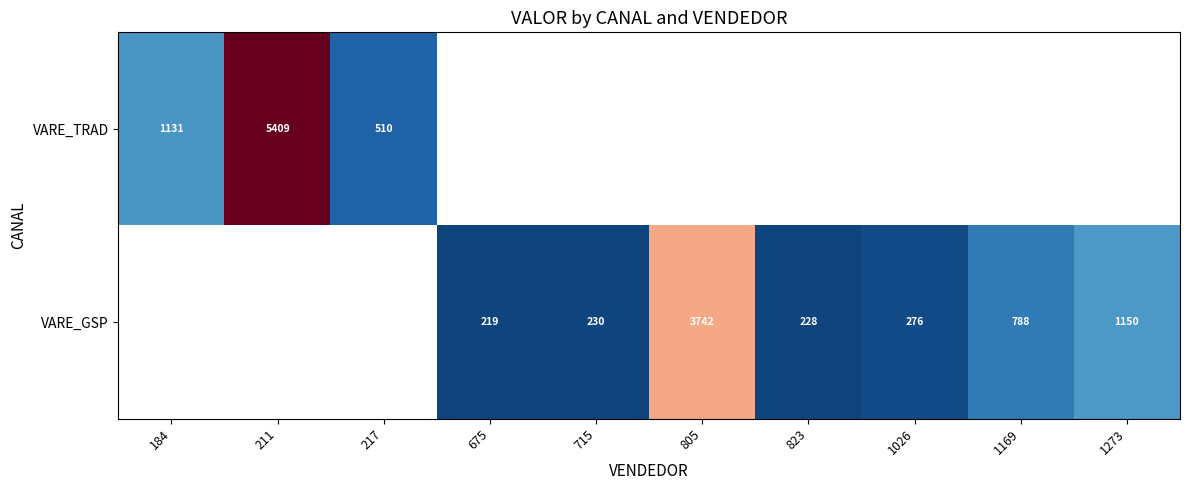

What is the greatest value displayed?

5409.1